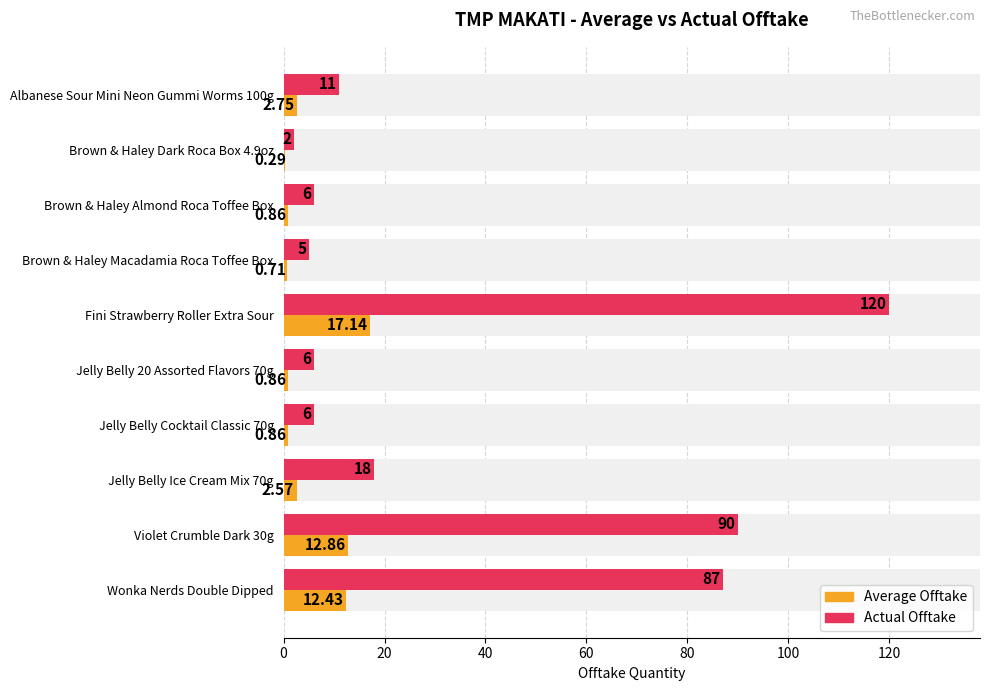

How many bars are there in each group?

2